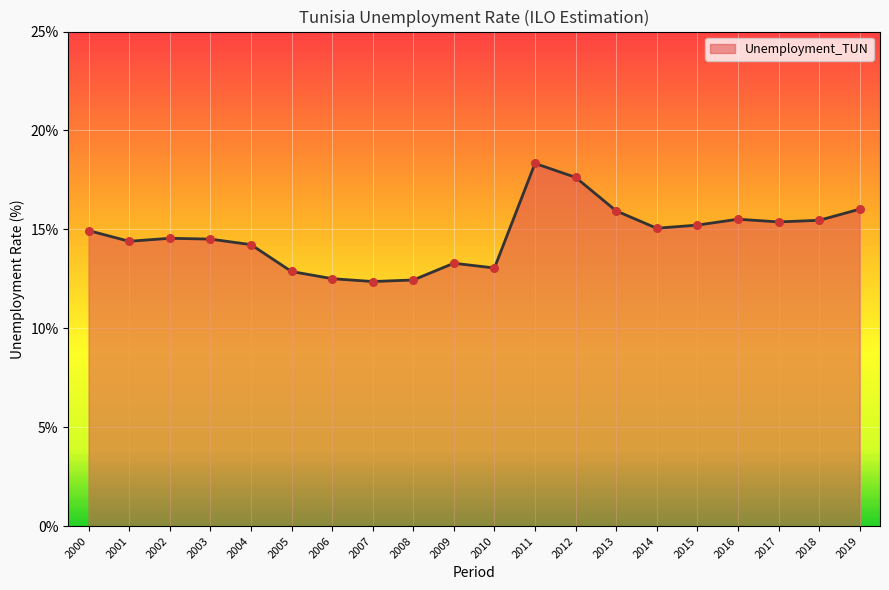

What is the change in value from 2012 to 2016?

-2.1